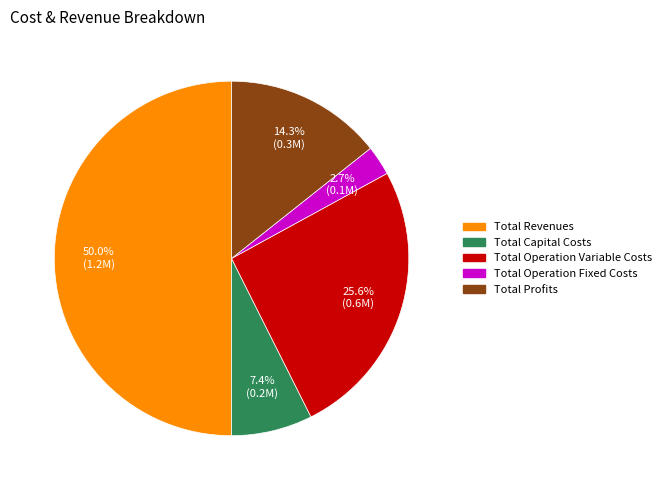

Which slice is the largest?

Total Revenues